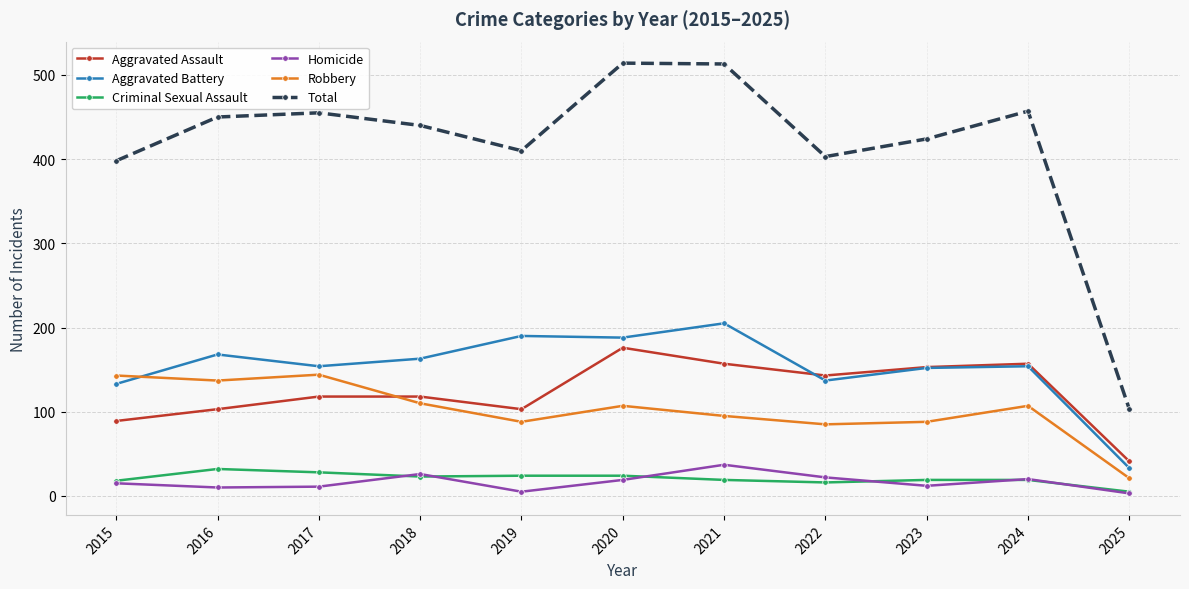

True or false: Homicide and Aggravated Battery cross at least once.

False